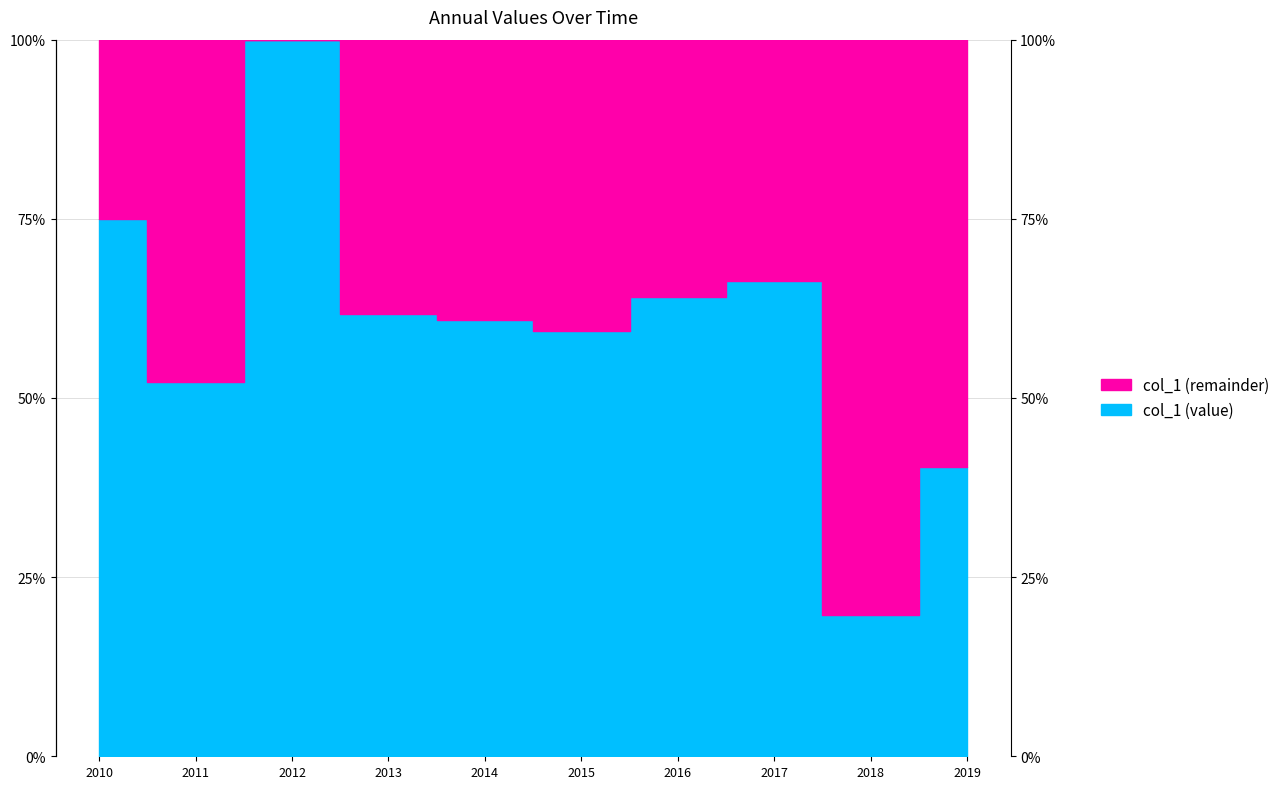

What is the smallest value displayed?

0.2